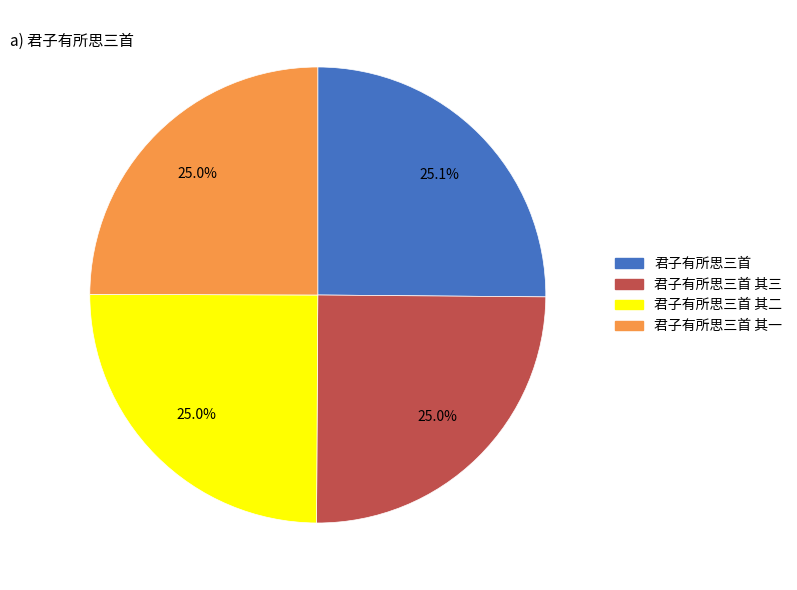

Is there a majority slice in this chart?

No